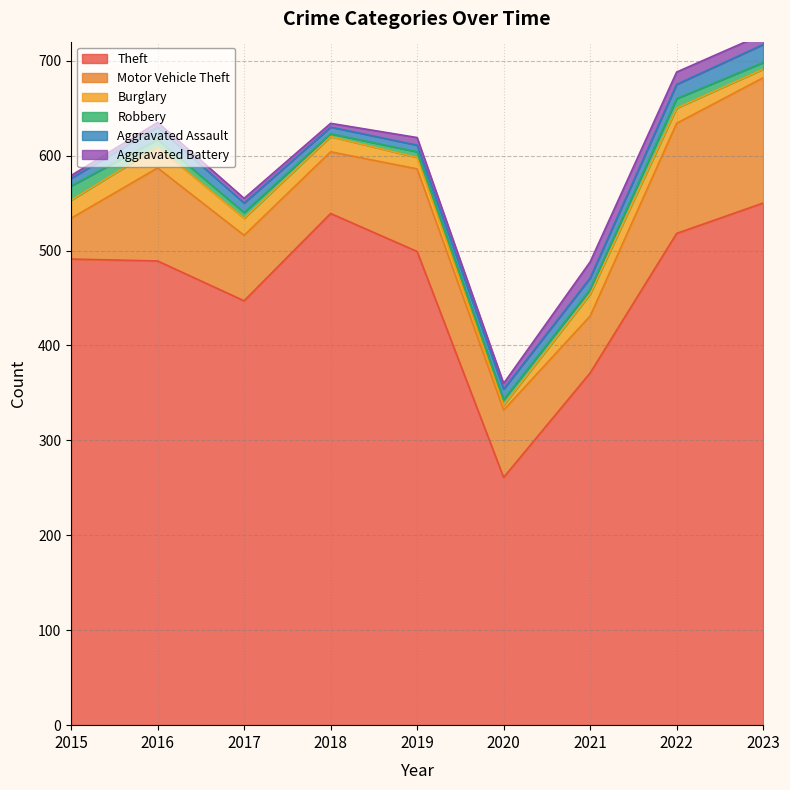

What is the greatest value displayed?

550